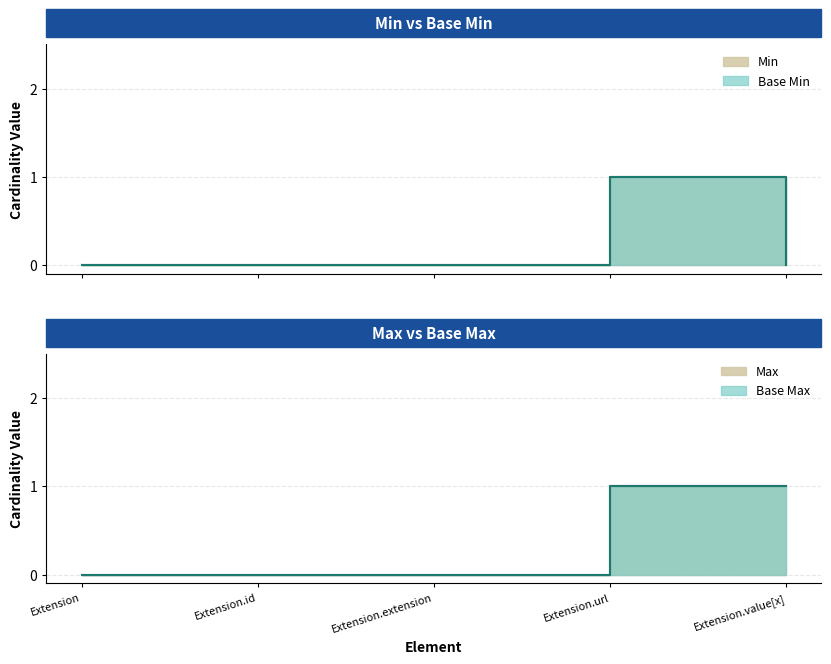

How many values in the Base Min series exceed 0?

1